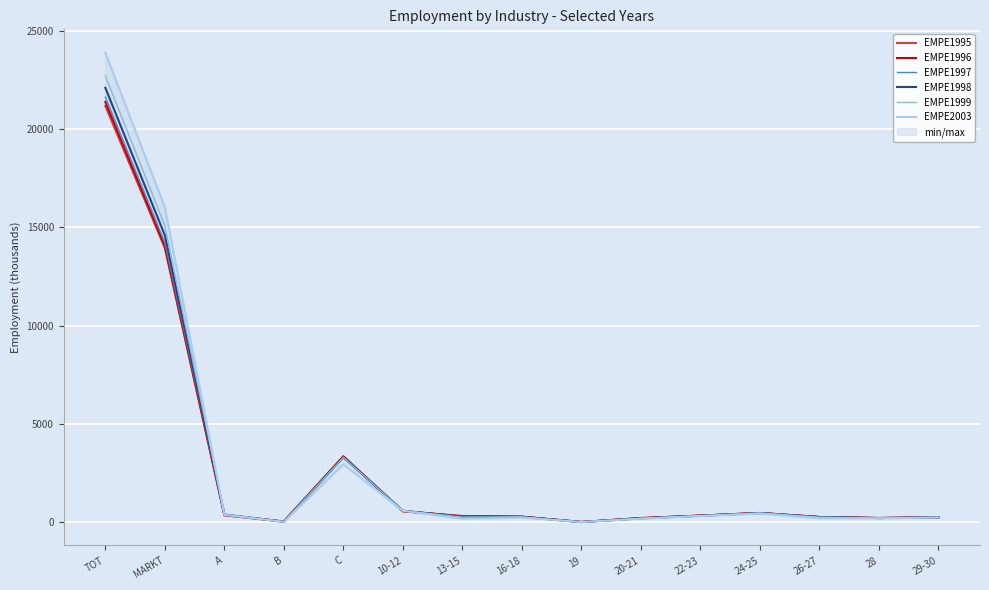

What is the approximate value of EMPE1998 at 28, to the nearest 50?

200